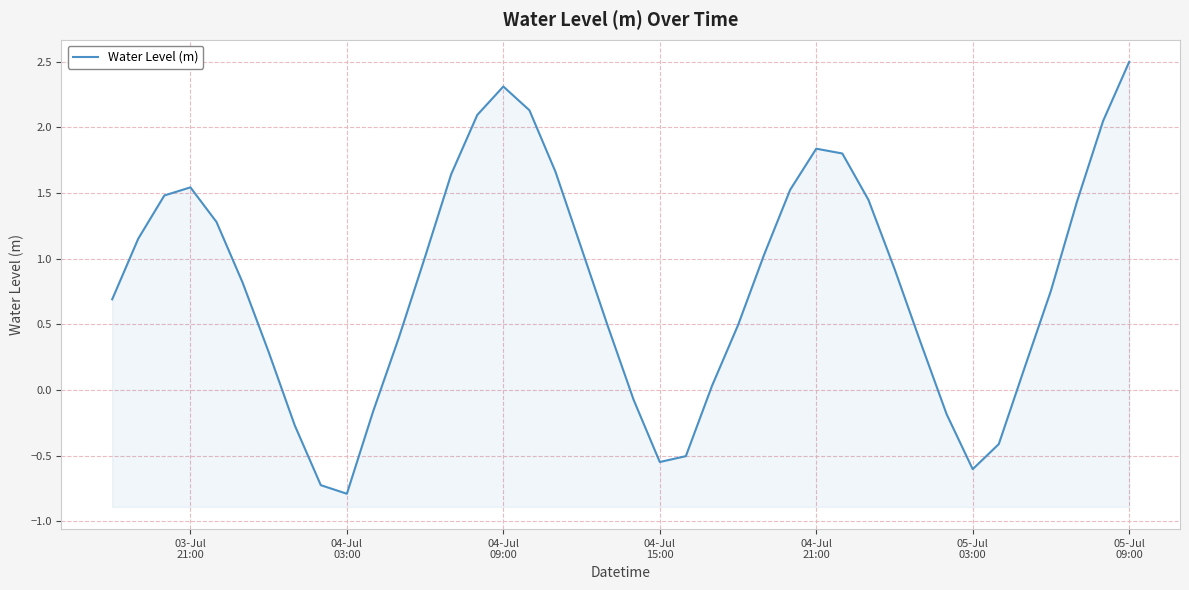

Count the number of values greater than 0.

30